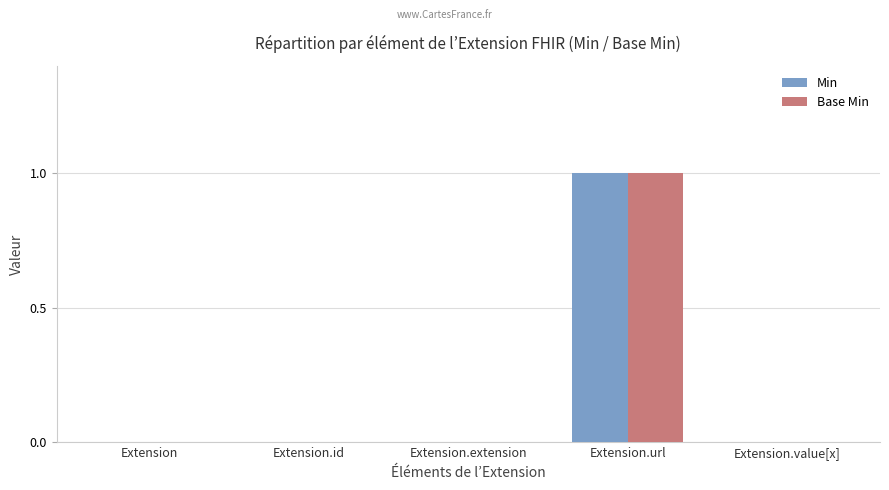

What is the maximum value for Min?

1